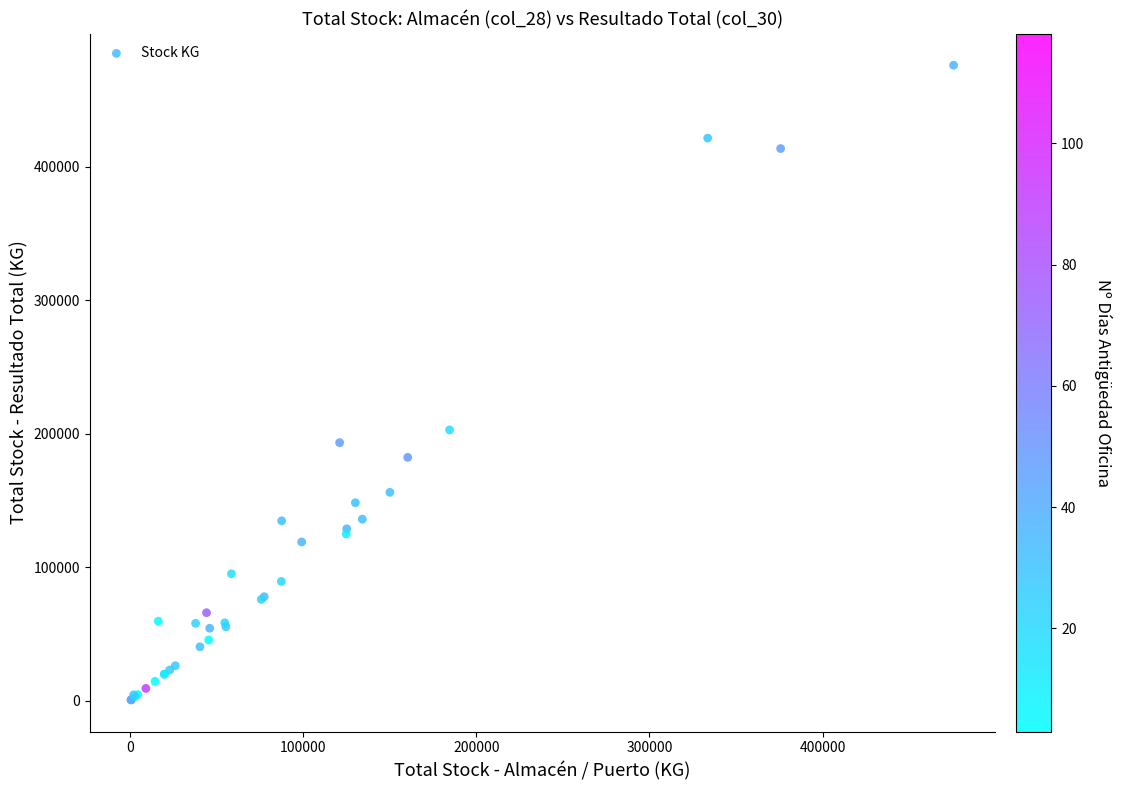

What Y value in the scatter plot is closest to 238475?

202995.1